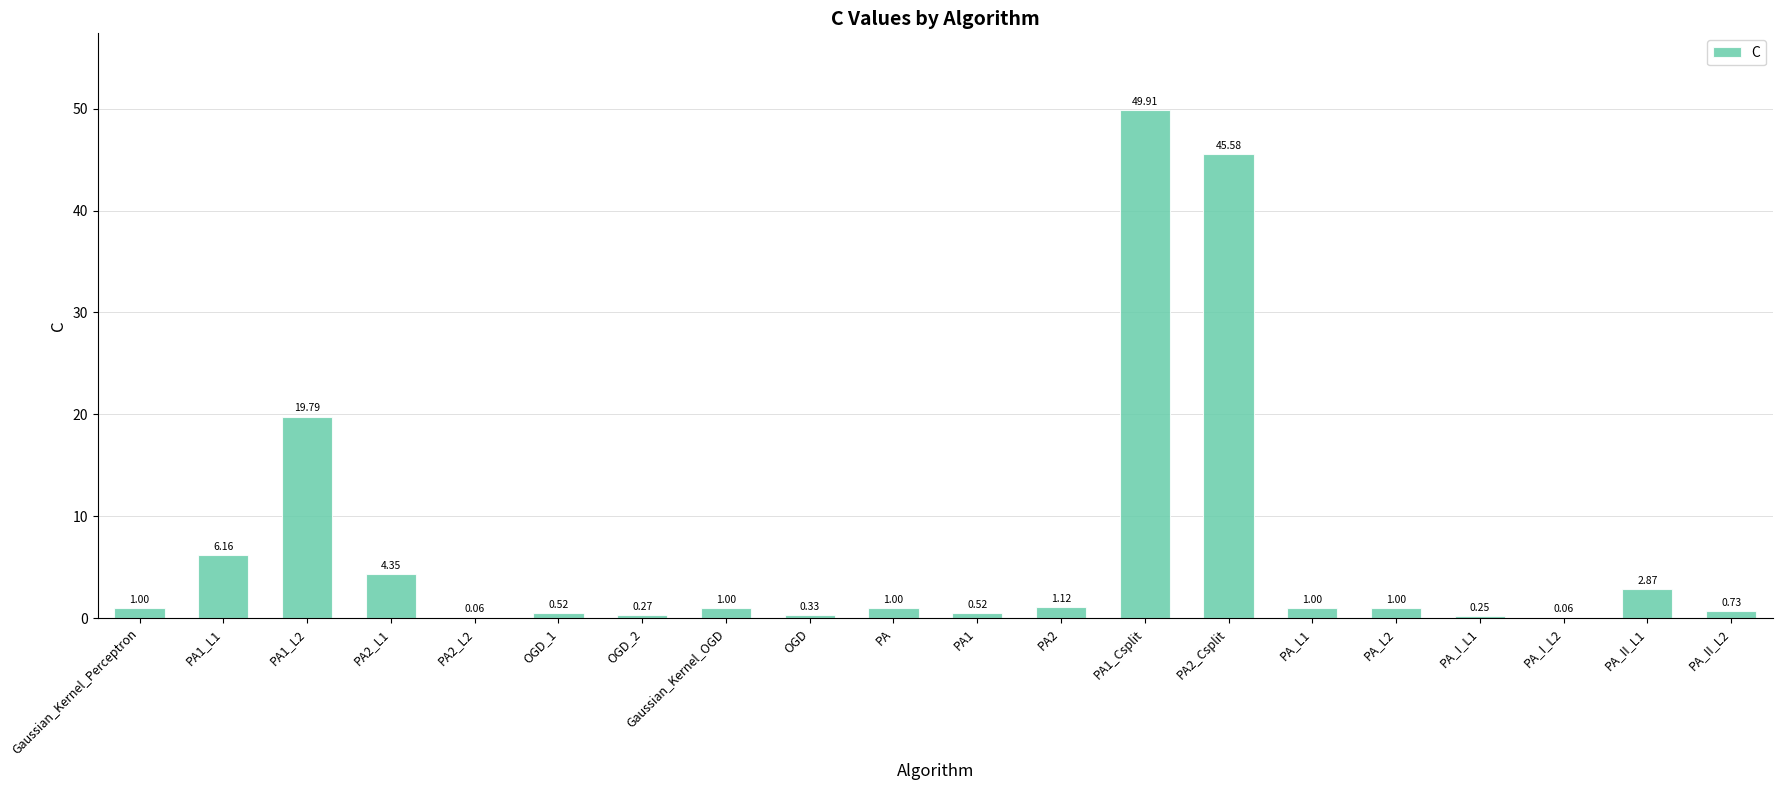

Which has a higher value, PA2_L1 or Gaussian_Kernel_Perceptron?

PA2_L1